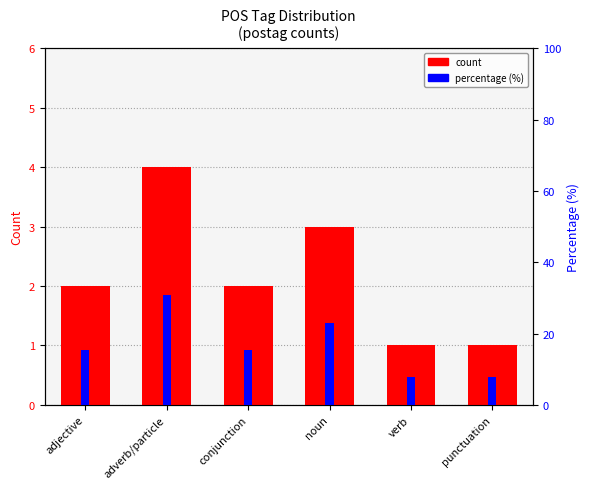

What is the smallest value displayed?

1.0